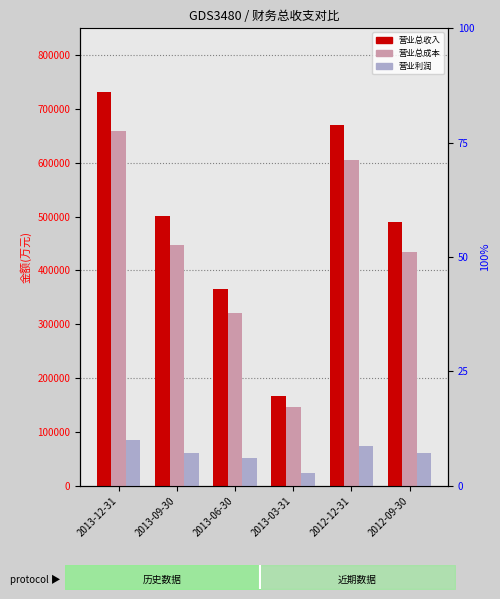

At which label is 营业总成本 closest to 402438?

2012-09-30